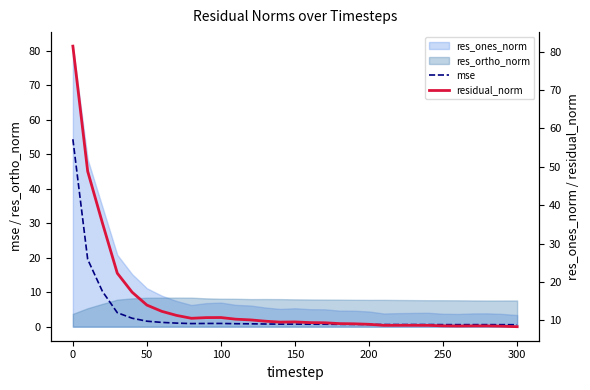

What is the average value of the residual_norm series?

14.7